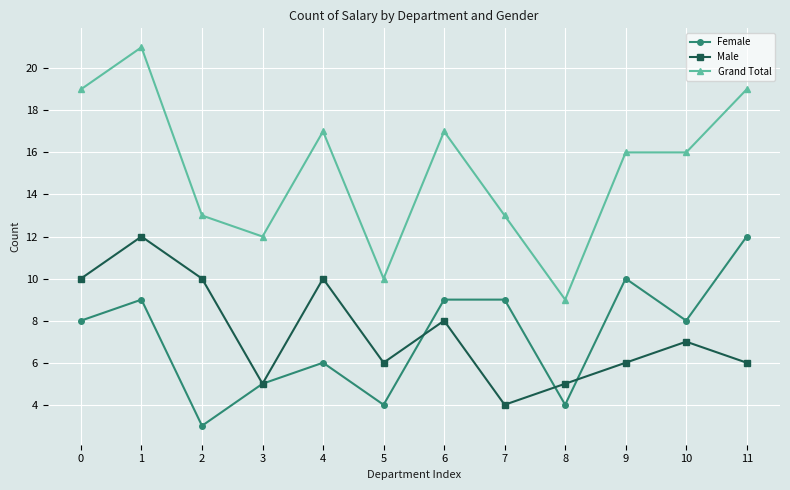

Is the value of Female at 8 greater than the value of Grand Total at 8?

No